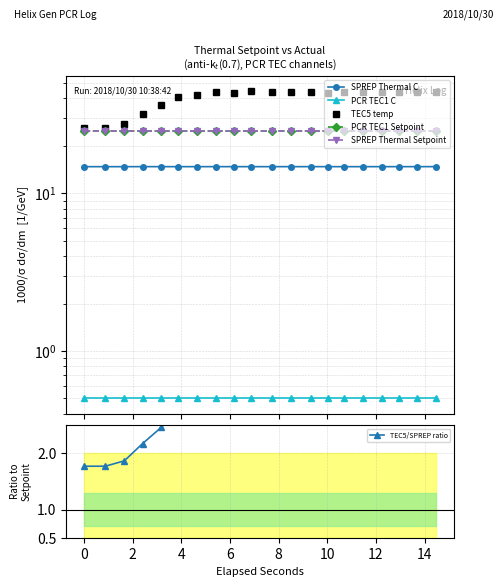

What is the total value across all series at 10?

110.1